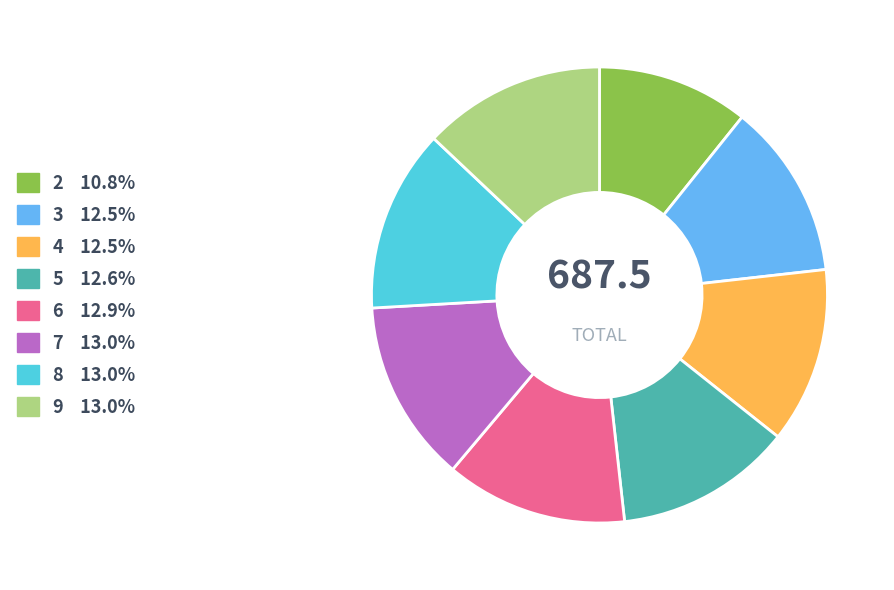

Does 5 account for over 50% of the chart?

No